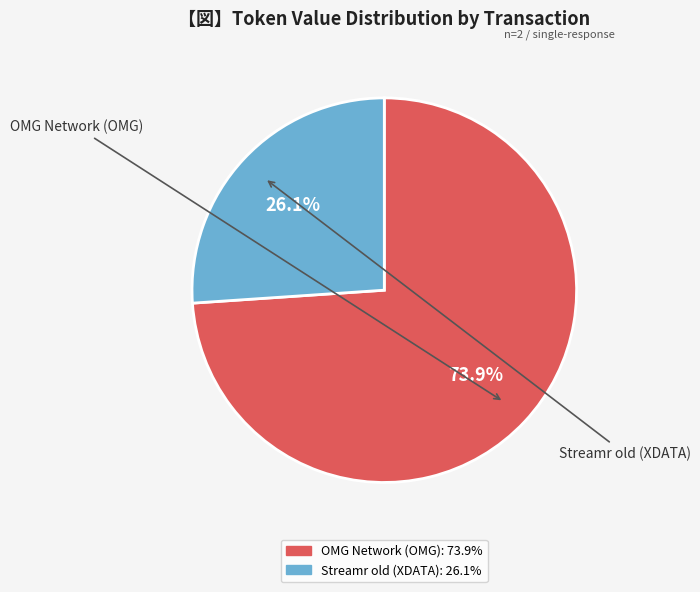

To the nearest percent, what is the average slice percentage?

50%